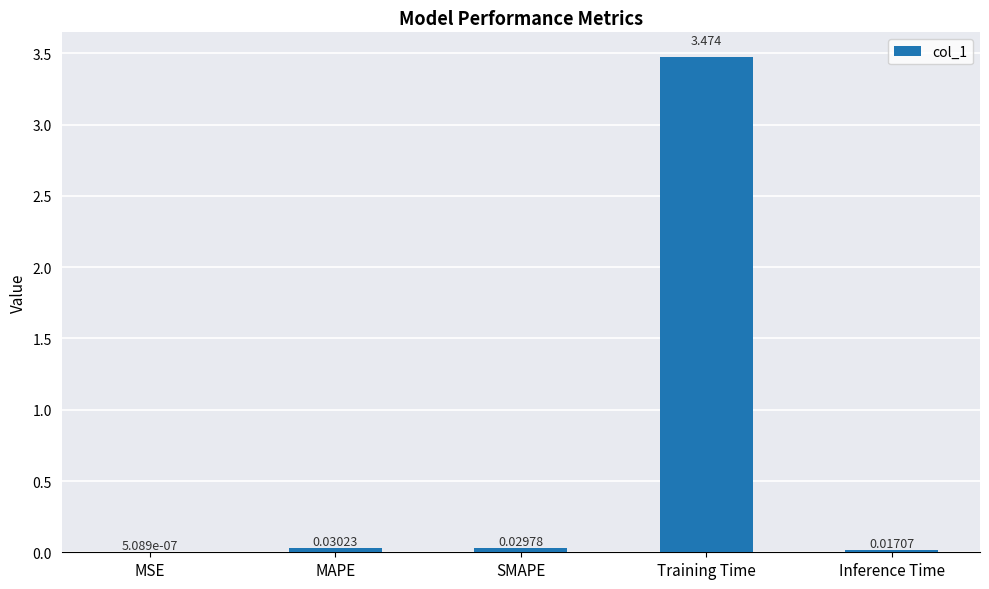

Which category has the highest value across all series?

Training Time